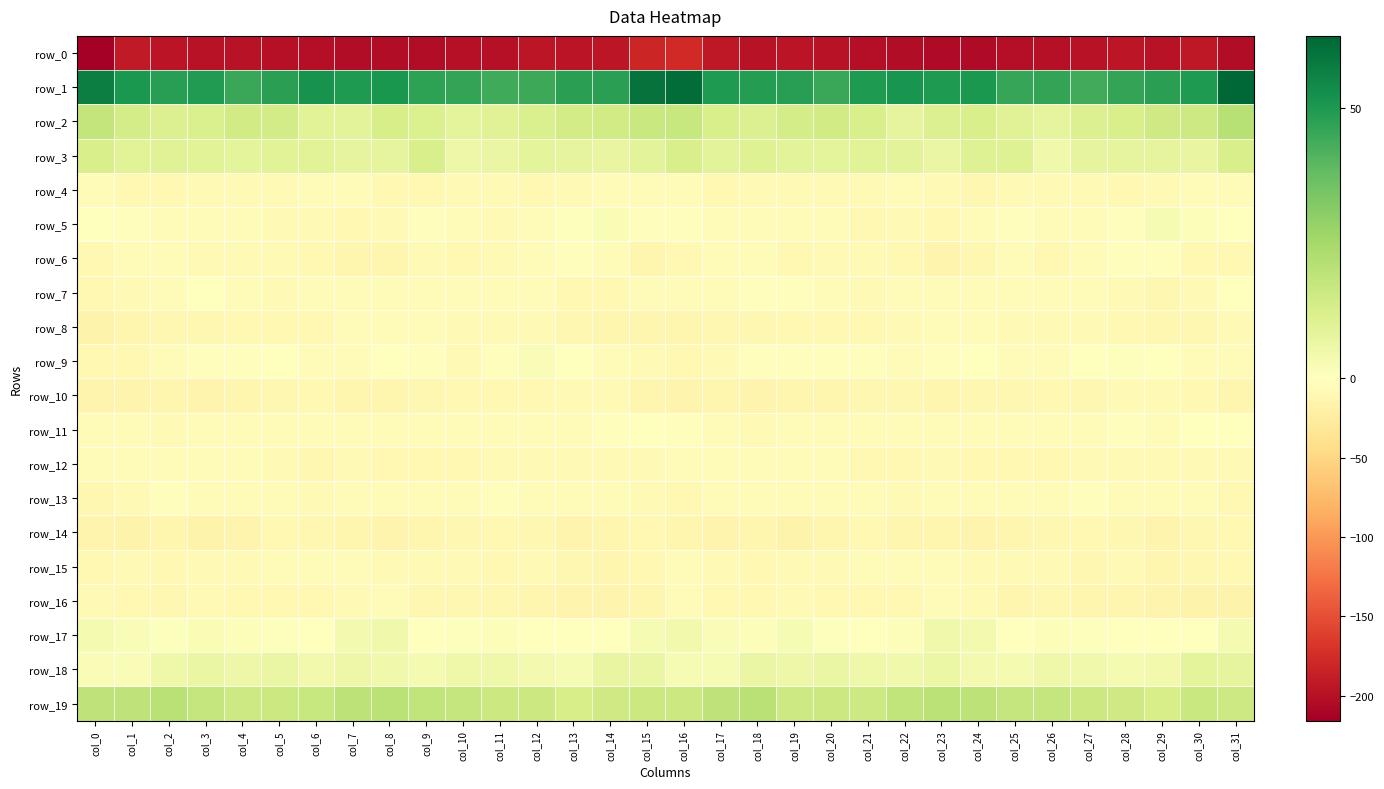

Which series changed the most between col_12 and col_23?

row_6